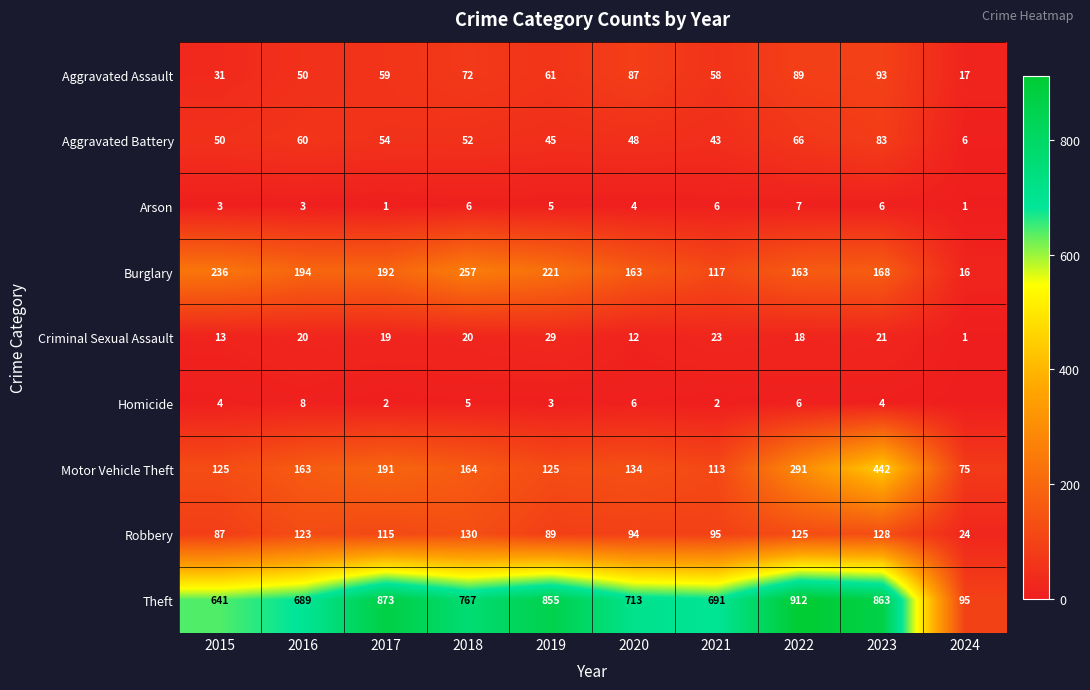

What is the difference between the maximum and minimum values in the Criminal Sexual Assault series?

28